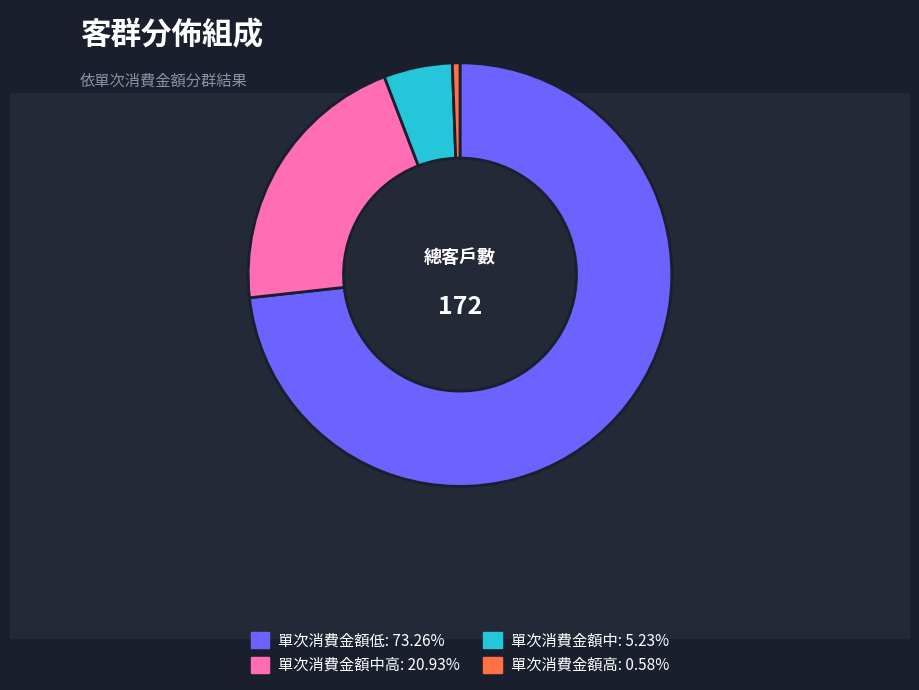

Is there any slice that represents more than half of the pie?

Yes